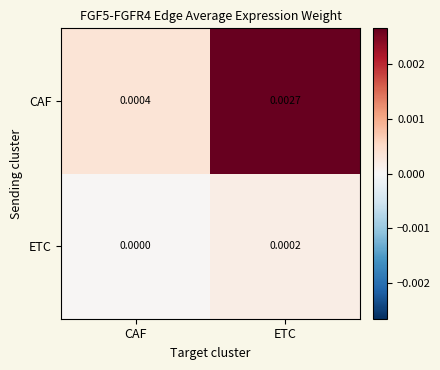

List the series in order of their overall mean, lowest first.

ETC, CAF